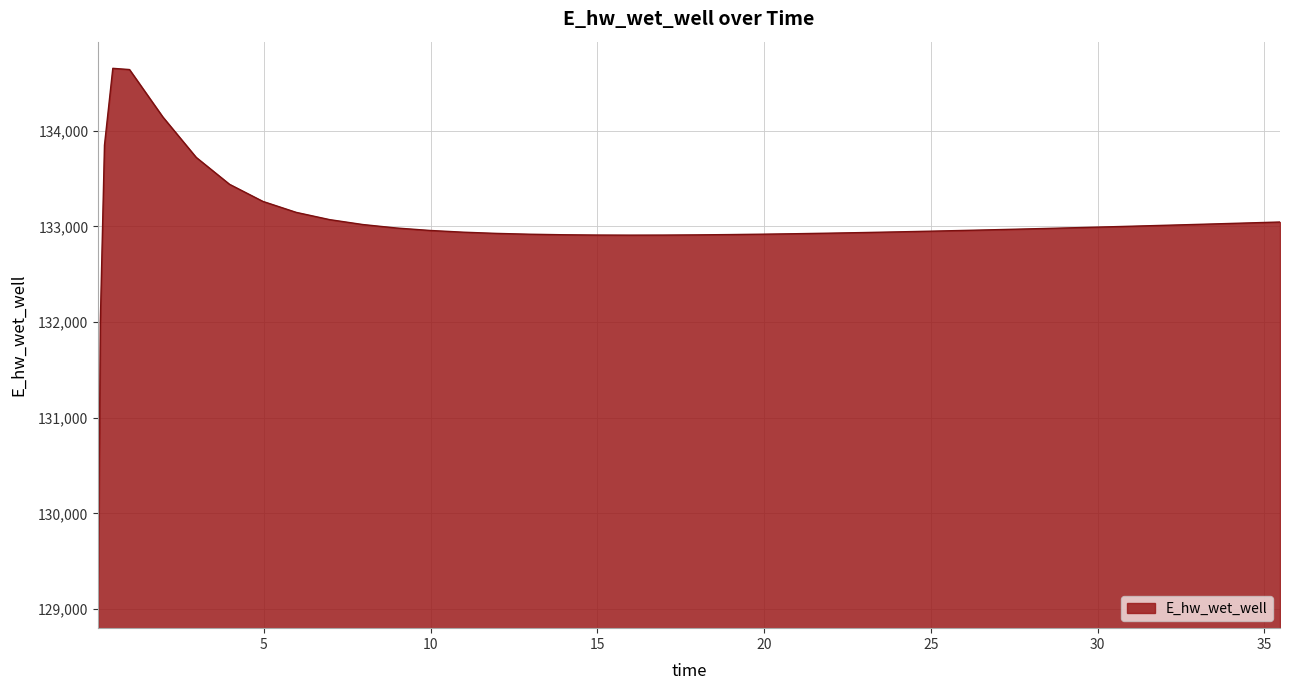

What is the greatest value displayed?

134652.5